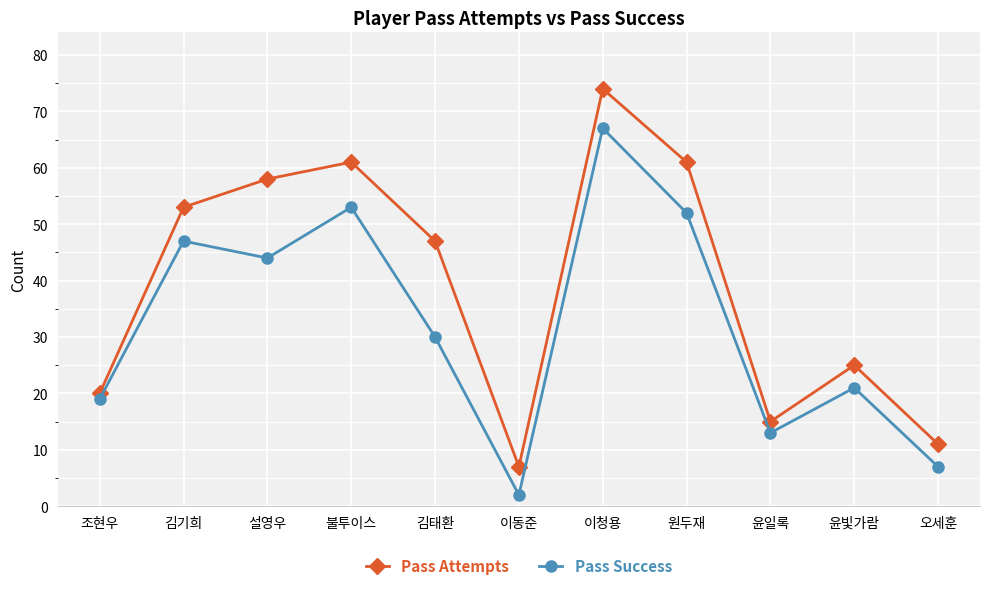

Which label corresponds to the largest value in the chart?

이청용